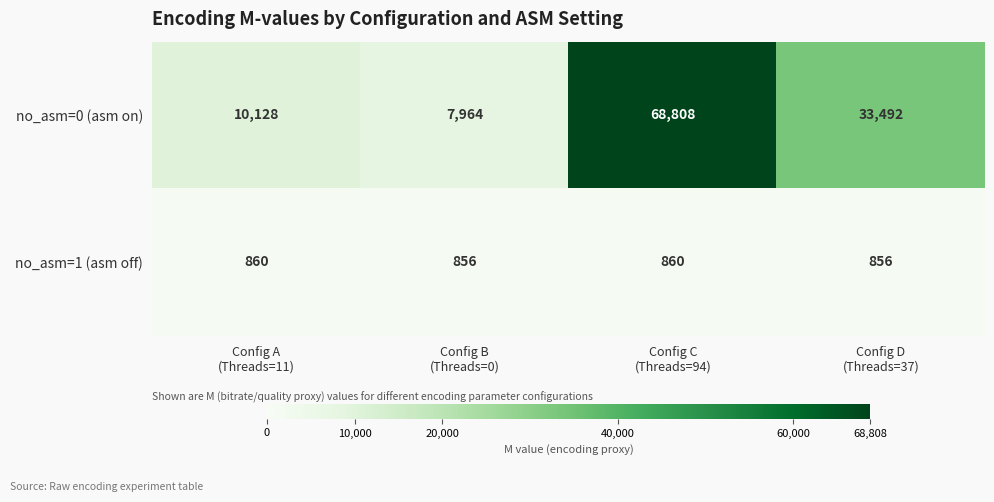

Which series has the largest total across all categories?

no_asm=0 (asm on)